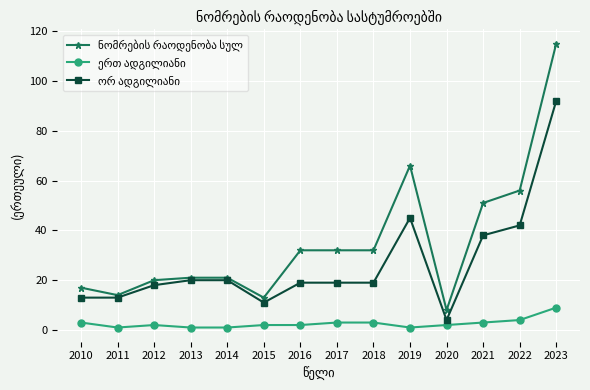

What is the maximum value shown in the chart?

115